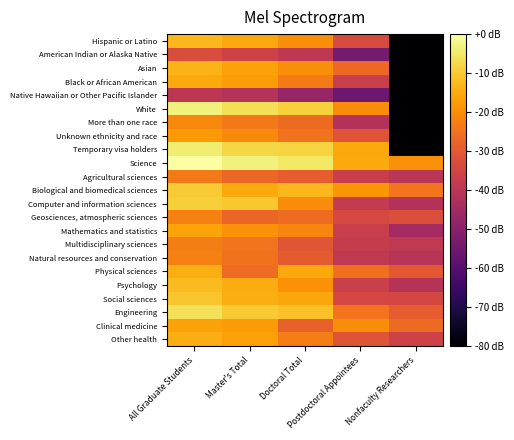

What is the greatest value displayed?

13.0